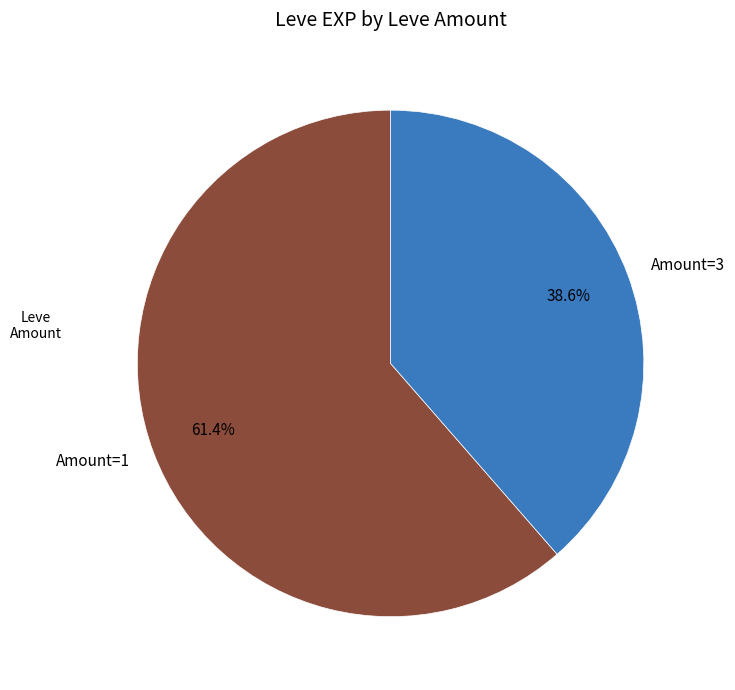

To the nearest percent, what is the average slice percentage?

50%